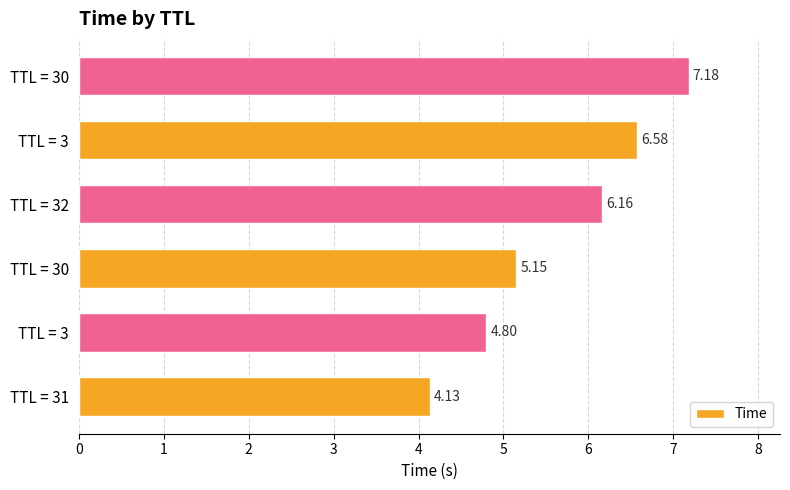

What is the difference between the maximum and minimum values?

3.1